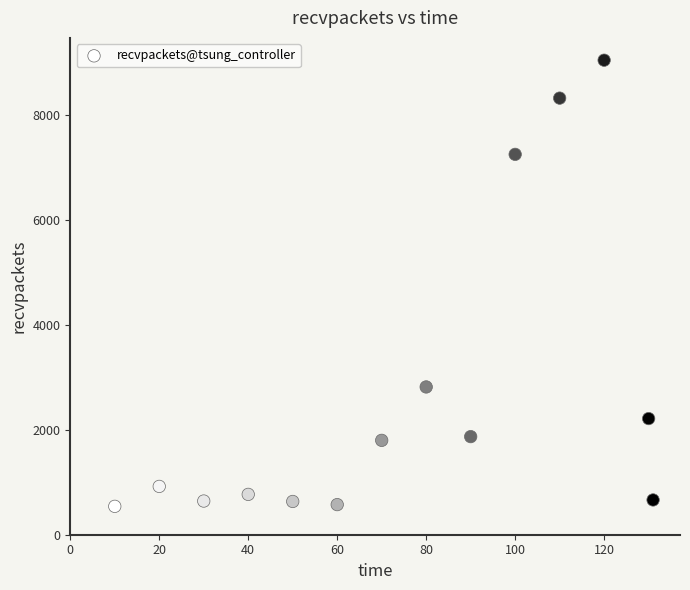

What is the range of Y values (max minus min)?

8505